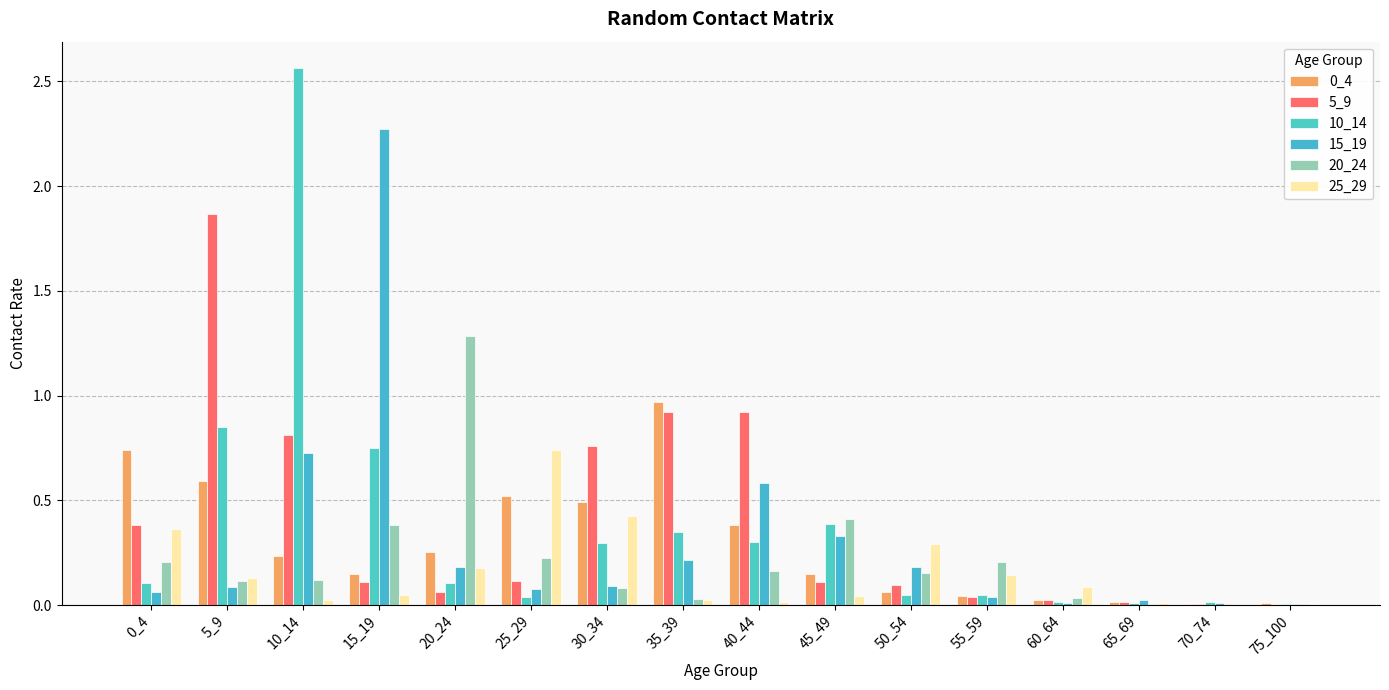

How many groups of bars are there?

16